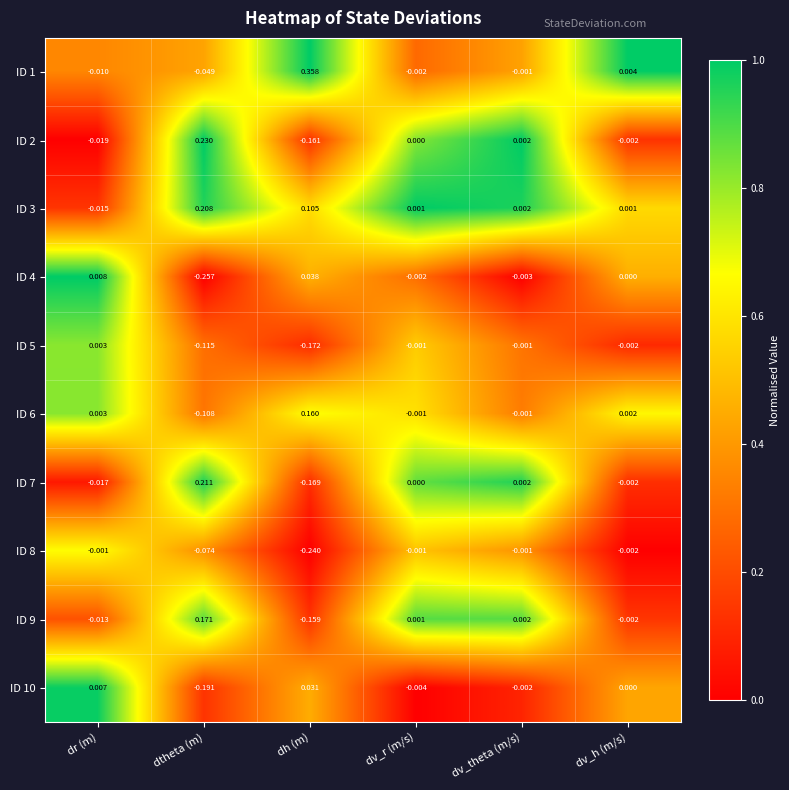

Is the value of ID 5 at dv_theta (m/s) greater than the value of ID 7 at dv_r (m/s)?

No